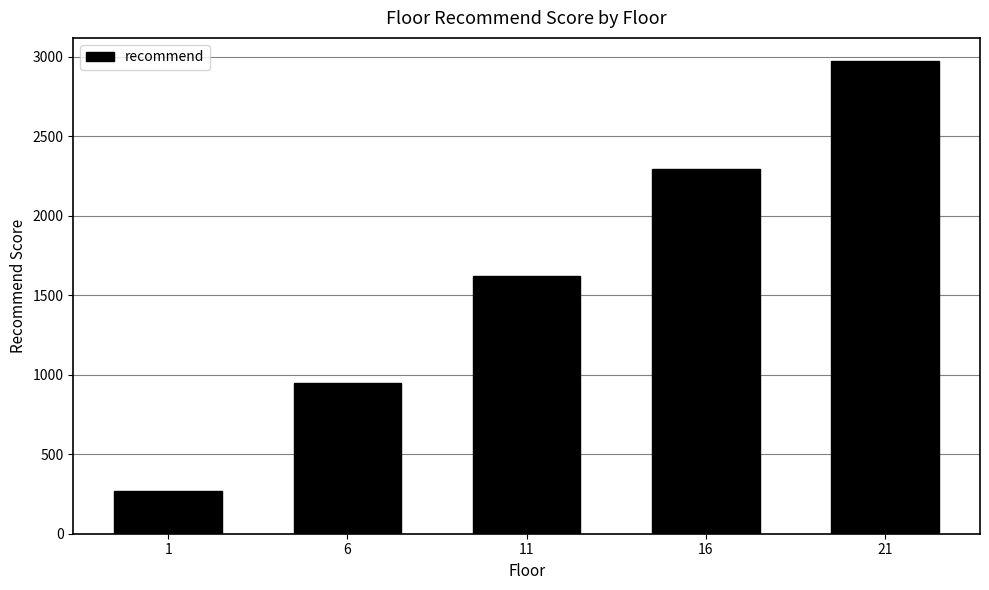

Approximately how many times larger is the value at 6 compared to 16?

0.4